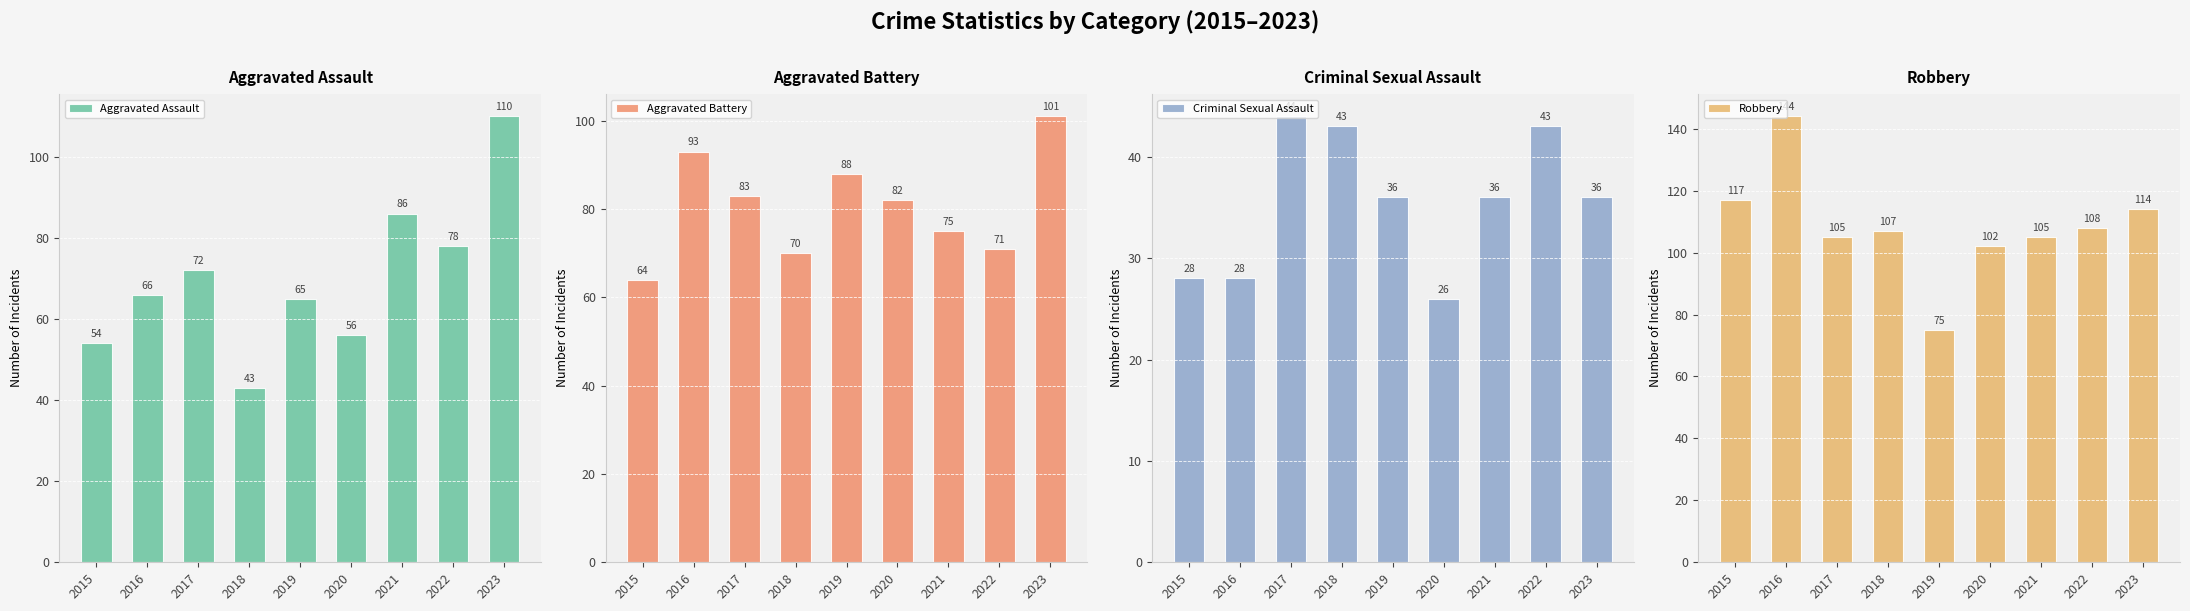

What is the value of the Aggravated Battery bar at the 5th from the left?

88